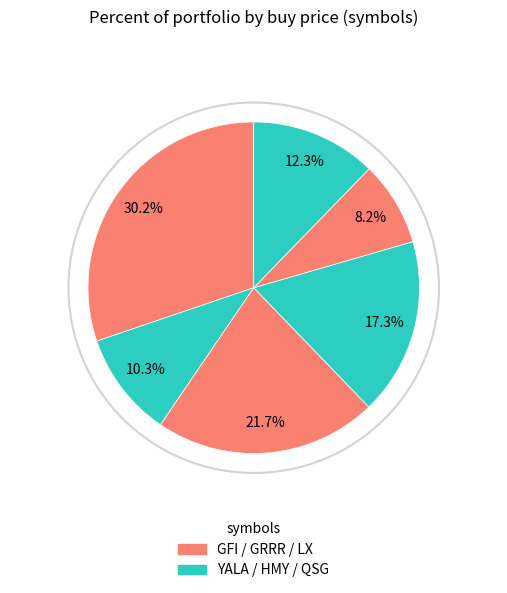

How many segments does this pie chart have?

6